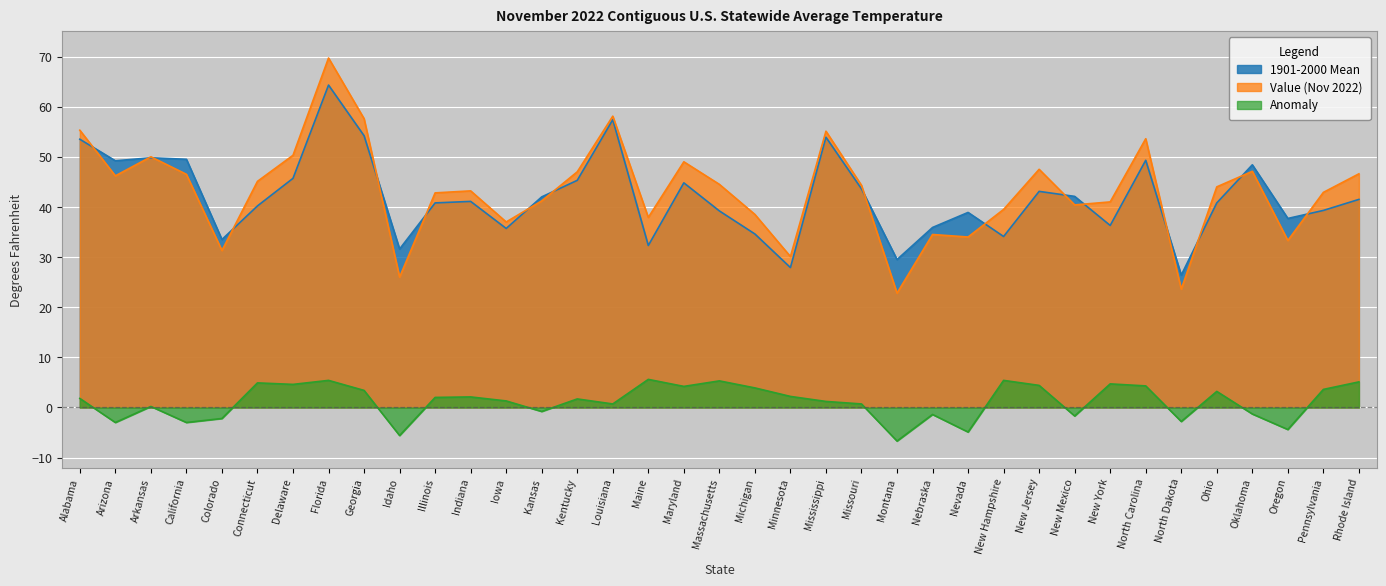

True or false: Value (Nov 2022) has a value of 39.5 at New Hampshire.

True